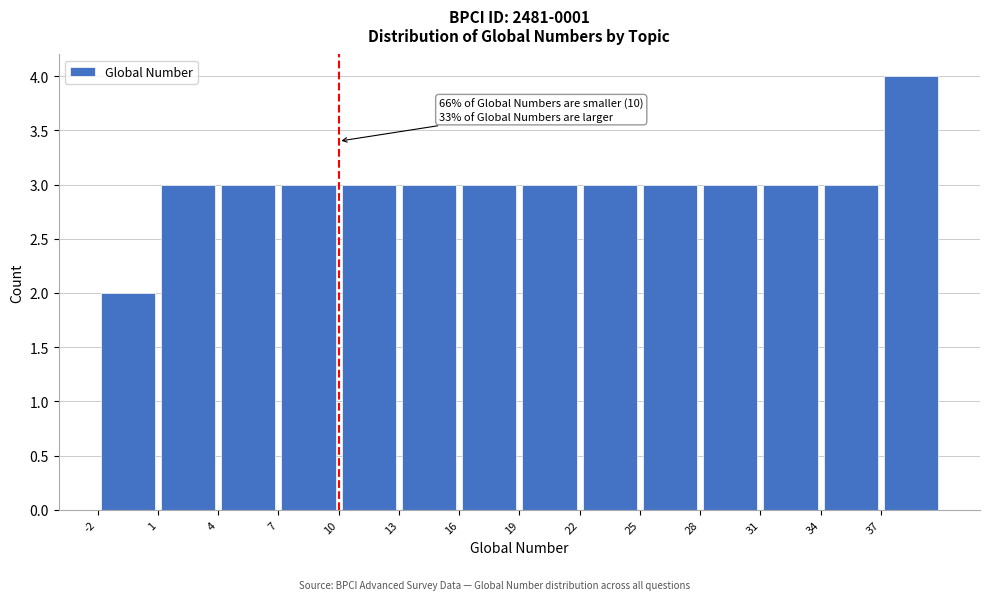

Over which range of the x-axis is the bar tallest?

37 to 40